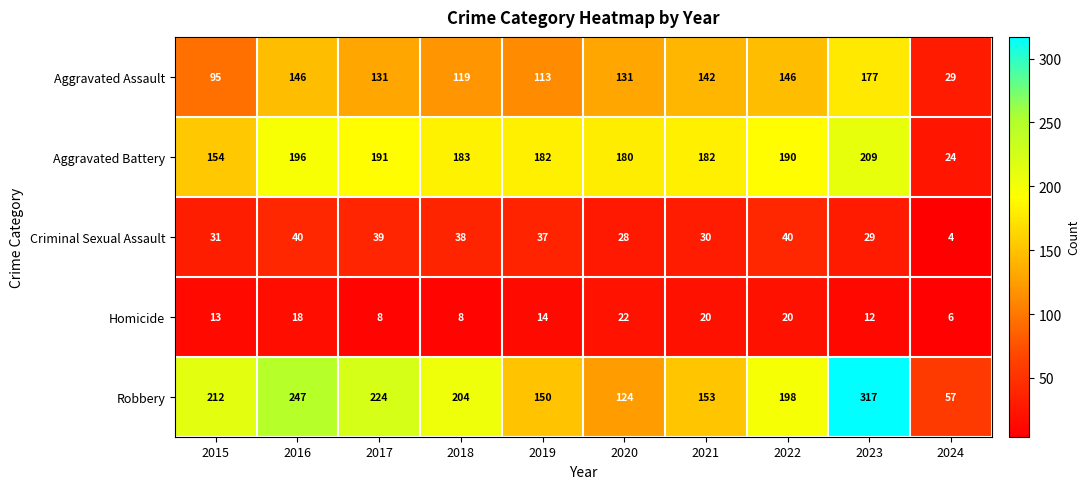

At which label does Robbery first exceed 204?

2015